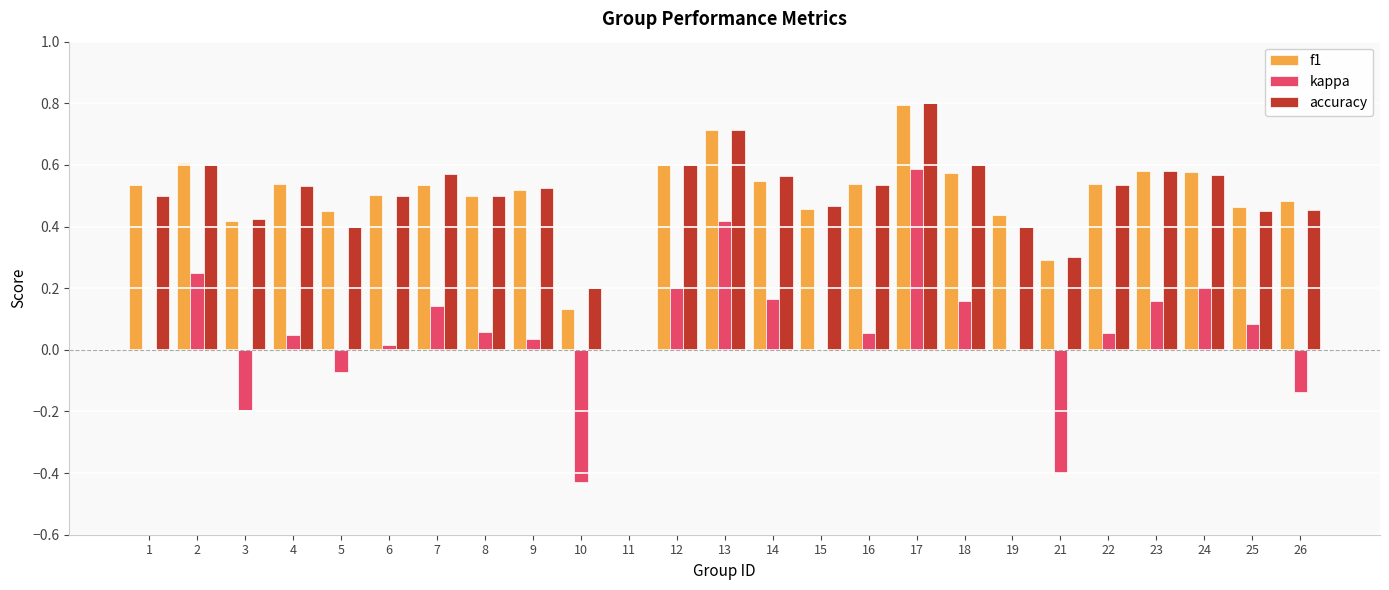

True or false: kappa has a value of 0.0 at 1.

True